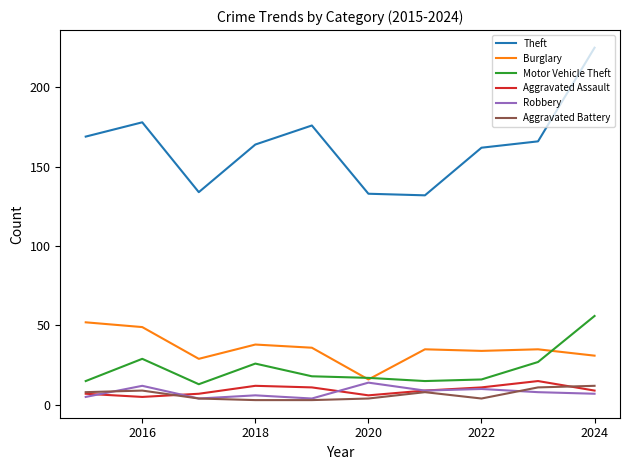

True or false: Motor Vehicle Theft and Aggravated Assault intersect in this chart.

False